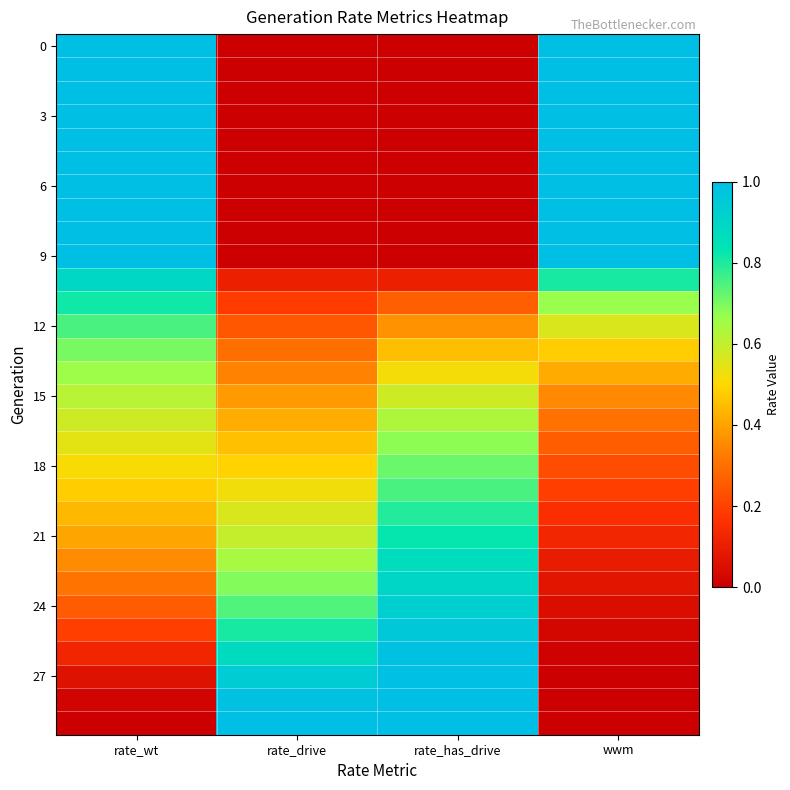

What is the total value across all series at rate_wt?

18.7